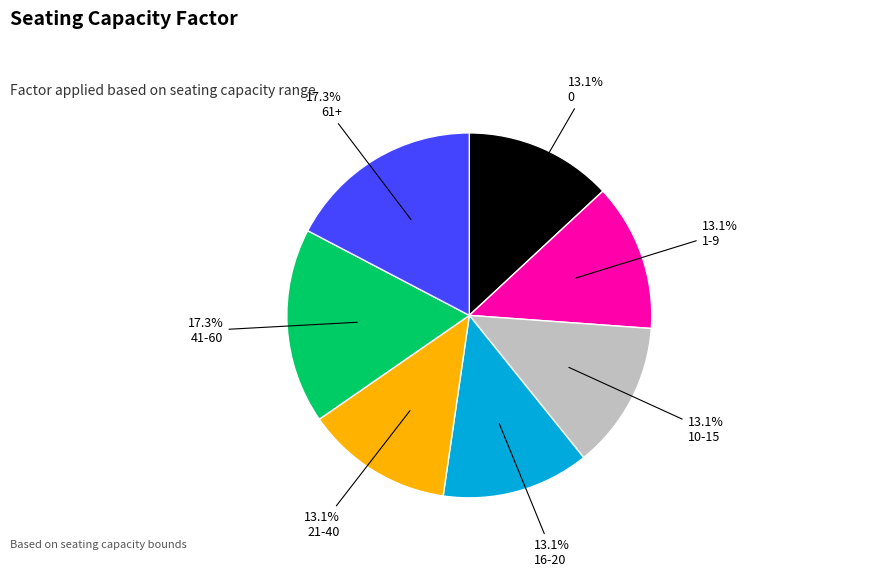

True or false: 41-60 accounts for 17% of the total.

True